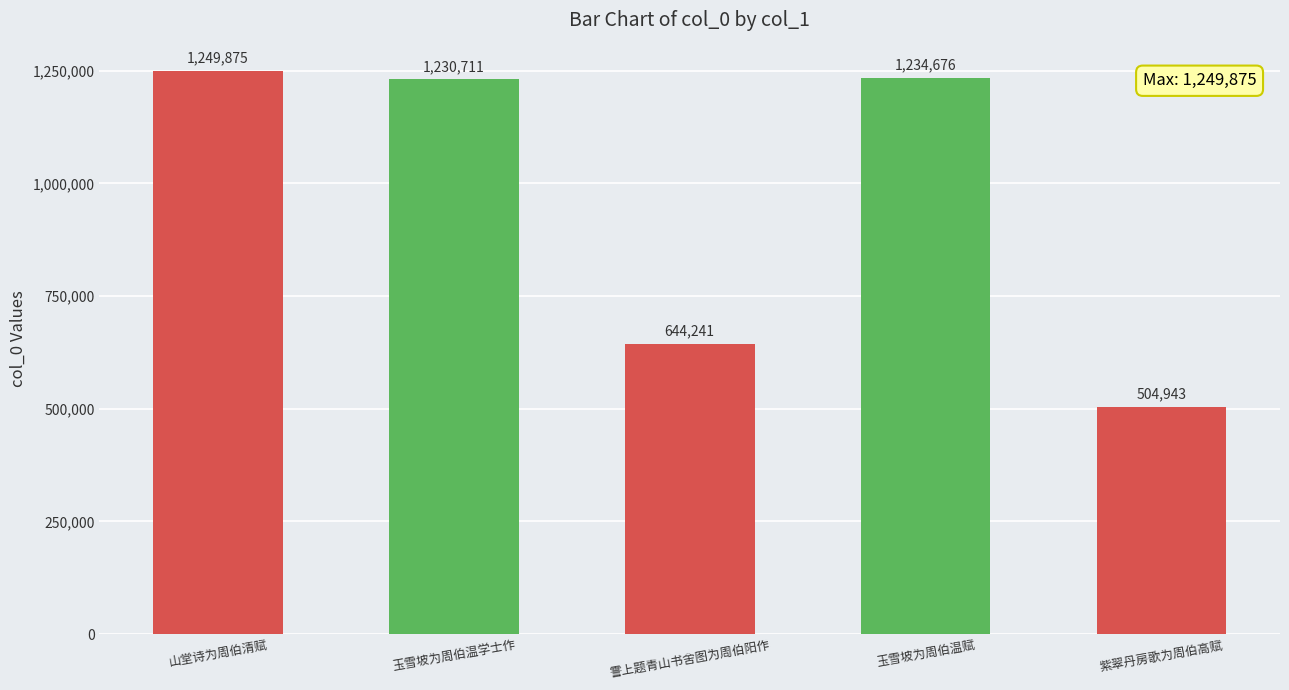

What is the sum of all values?

4864446